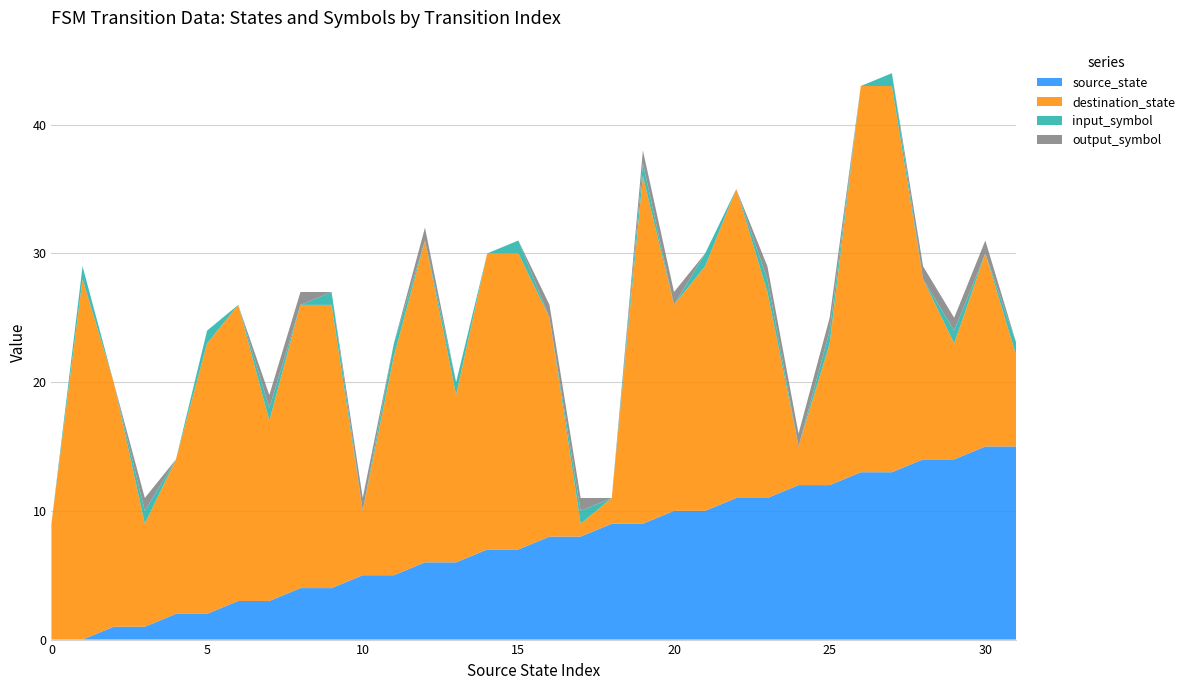

Reading left to right, transcribe all the data shown in this chart.

source_state: 0	0	1	1	2	2	3	3	4	4	5	5	6	6	7	7	8	8	9	9	10	10	11	11	12	12	13	13	14	14	15	15
destination_state: 9	28	19	8	12	21	23	14	22	22	5	17	25	13	23	23	17	1	2	27	16	19	24	16	3	11	30	30	14	9	15	7
input_symbol: 0	1	0	1	0	1	0	1	0	1	0	1	0	1	0	1	0	1	0	1	0	1	0	1	0	1	0	1	0	1	0	1
output_symbol: 0	0	0	1	0	0	0	1	1	0	1	0	1	0	0	0	1	1	0	1	1	0	0	1	1	1	0	0	1	1	1	0